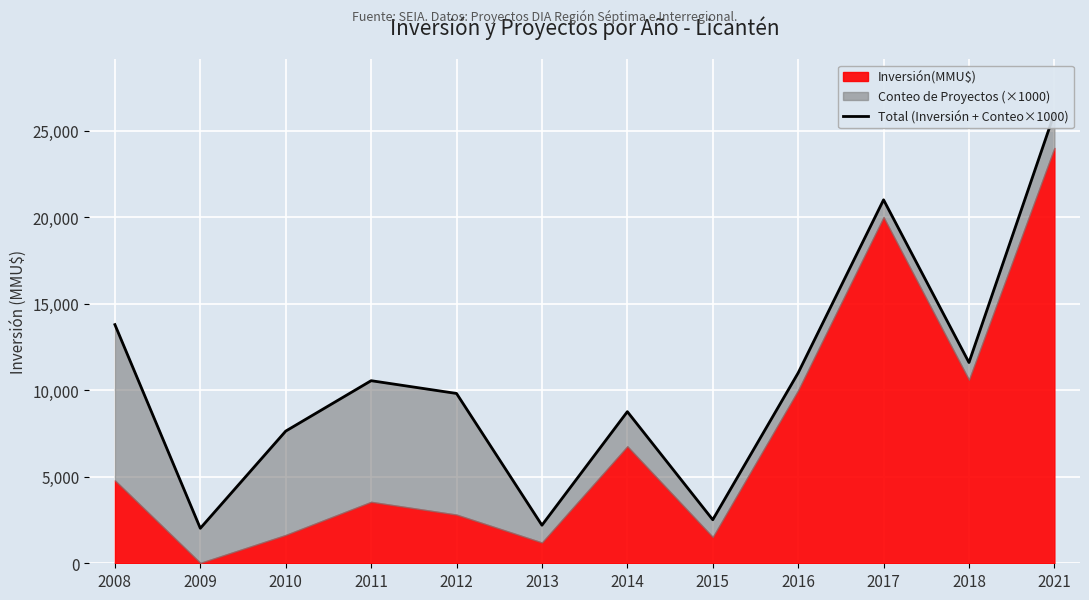

What is the value of the 9th point from the left?

11000